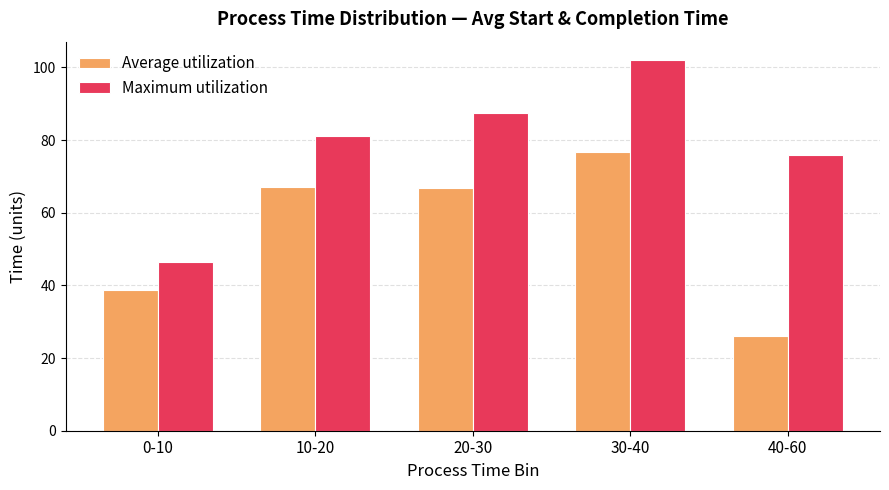

What is the difference between the maximum and minimum values in the Maximum utilization series?

55.6